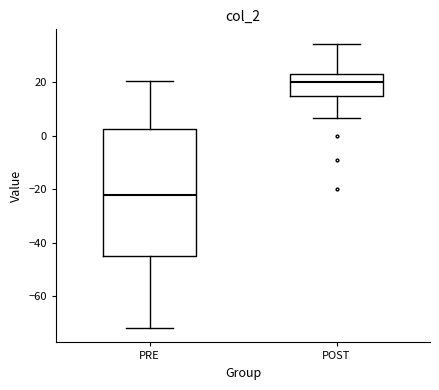

Which box is the tallest, from its lower edge to its upper edge?

PRE